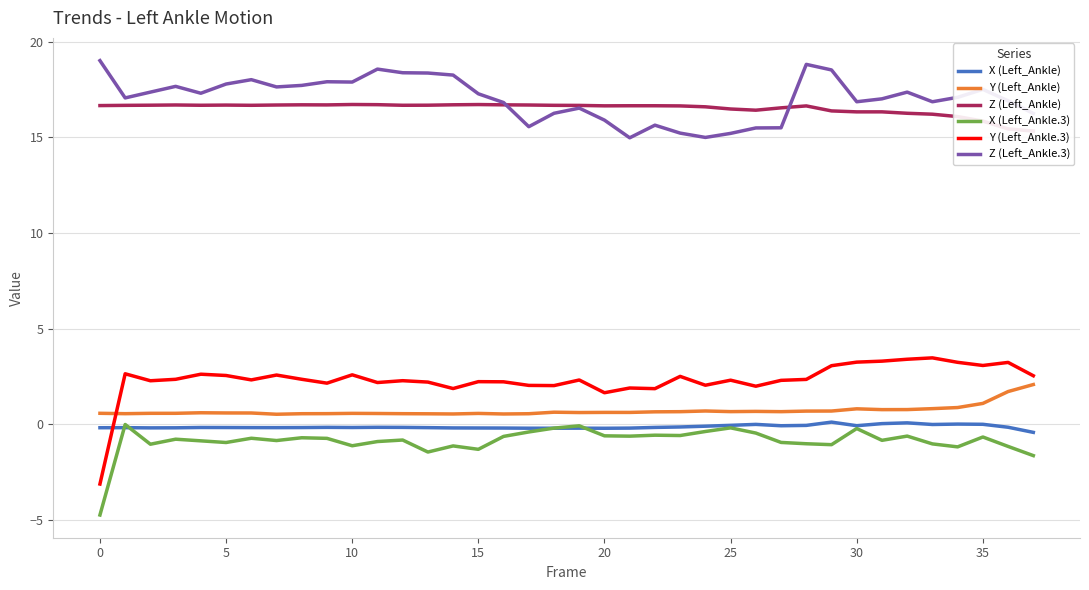

What is the highest value of the Y (Left_Ankle.3) series?

3.5